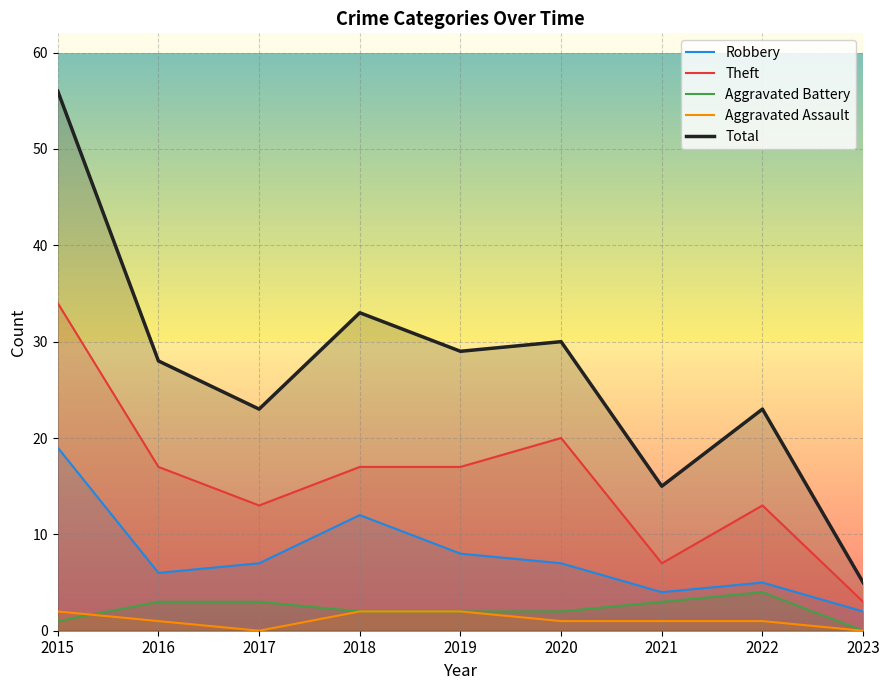

What is the value of the Aggravated Assault point at the 7th from the left?

1